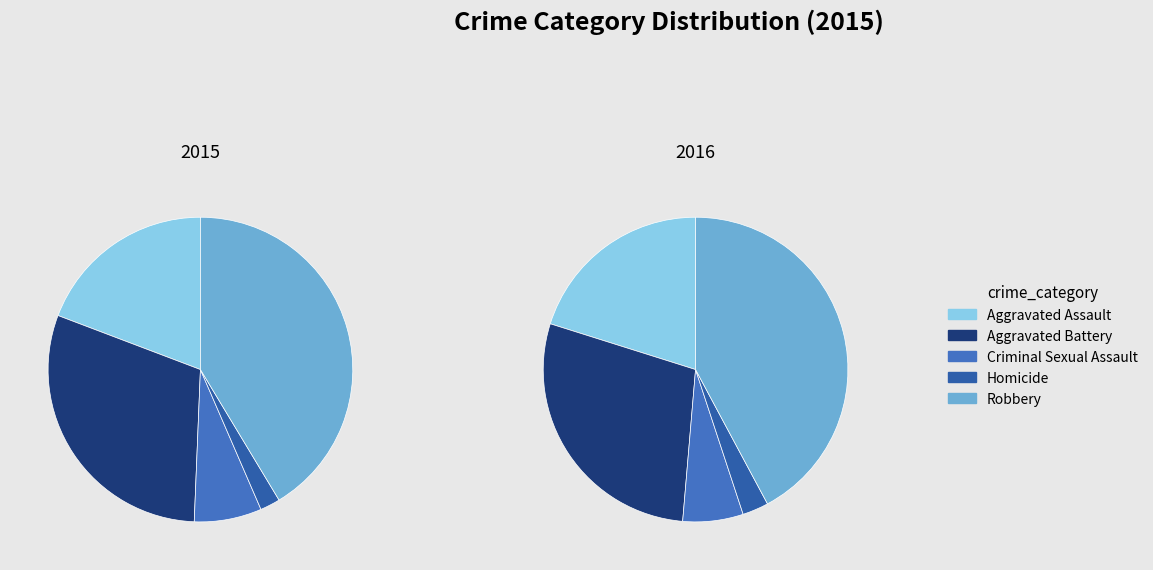

Rank the categories by value from lowest to highest.

Homicide, Criminal Sexual Assault, Aggravated Assault, Aggravated Battery, Robbery